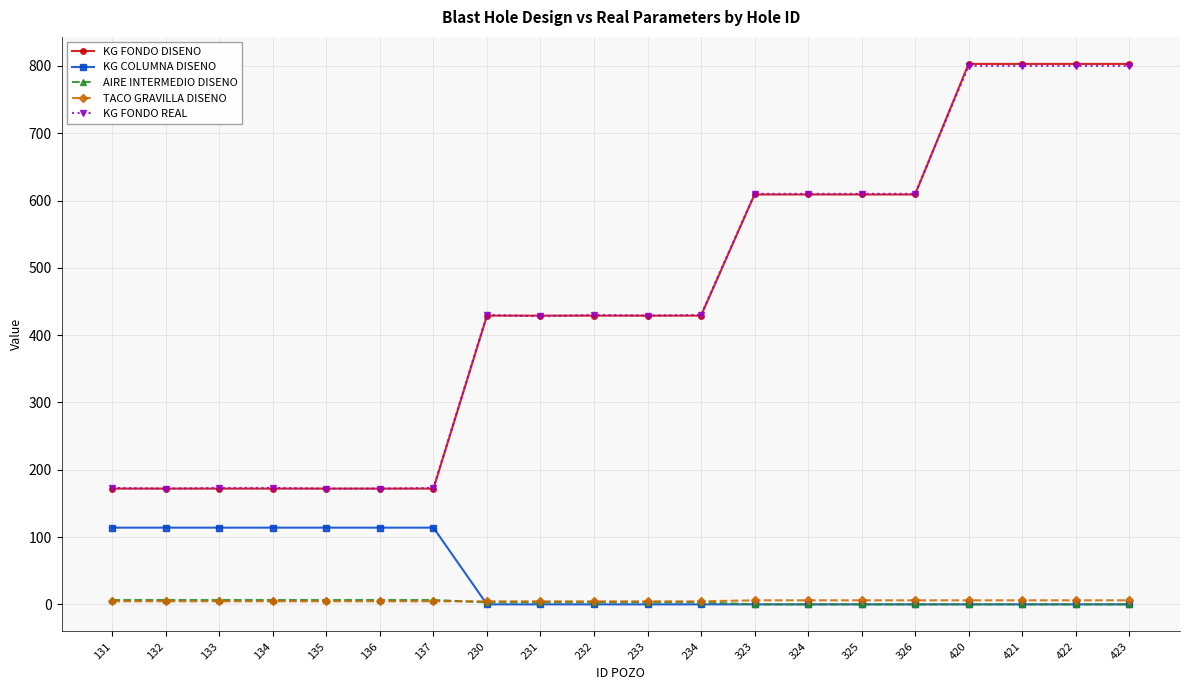

What value does the AIRE INTERMEDIO DISENO series have at 136?

6.5